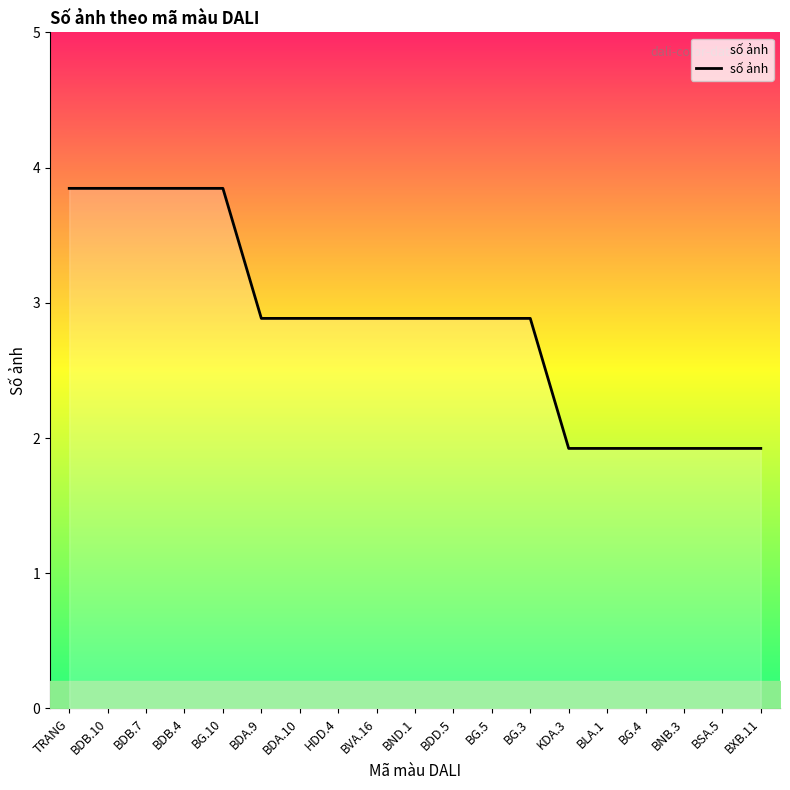

Reading left to right, list all the values displayed in this chart.

TRANG=4	BDB.10=4	BDB.7=4	BDB.4=4	BG.10=4	BDA.9=3	BDA.10=3	HDD.4=3	BVA.16=3	BND.1=3	BDD.5=3	BG.5=3	BG.3=3	KDA.3=2	BLA.1=2	BG.4=2	BNB.3=2	BSA.5=2	BXB.11=2